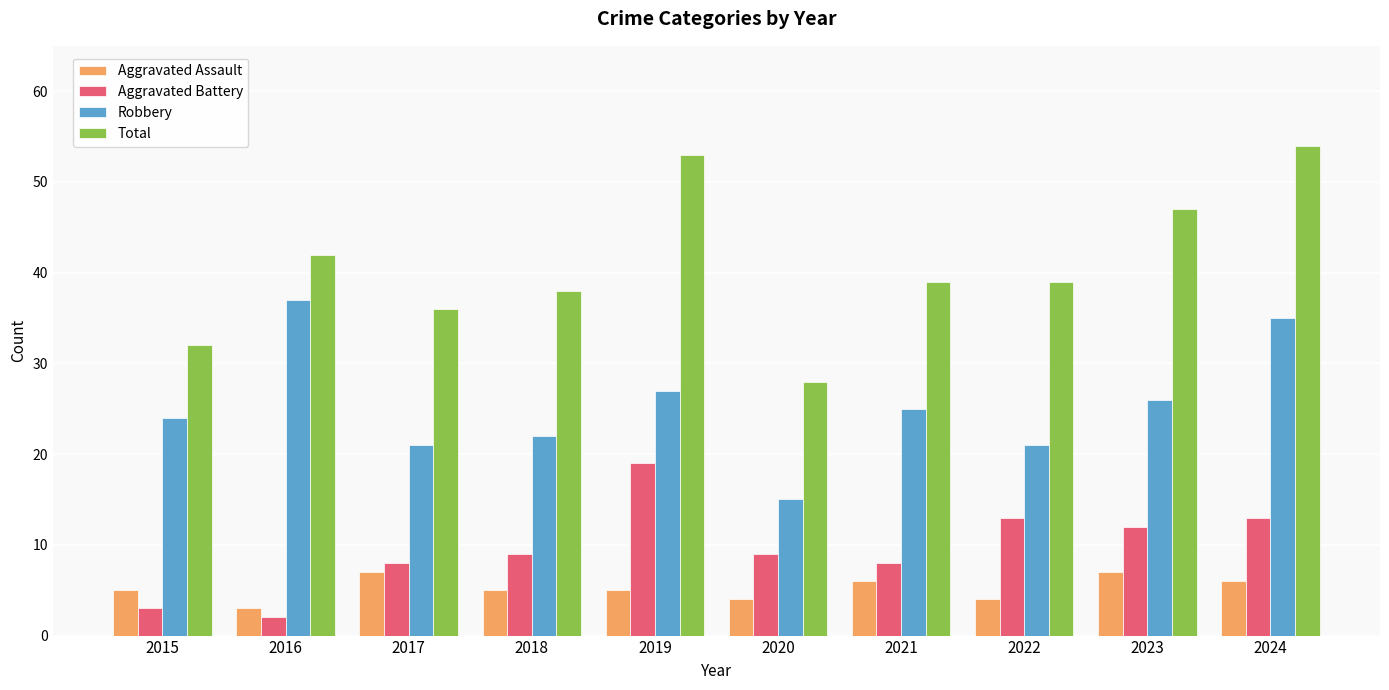

Rank the series by their maximum value, from lowest to highest.

Aggravated Assault, Aggravated Battery, Robbery, Total